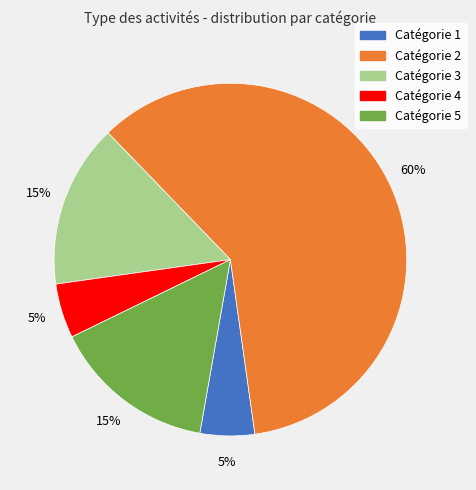

To the nearest percent, what is the difference between the largest and smallest slice percentages?

55%